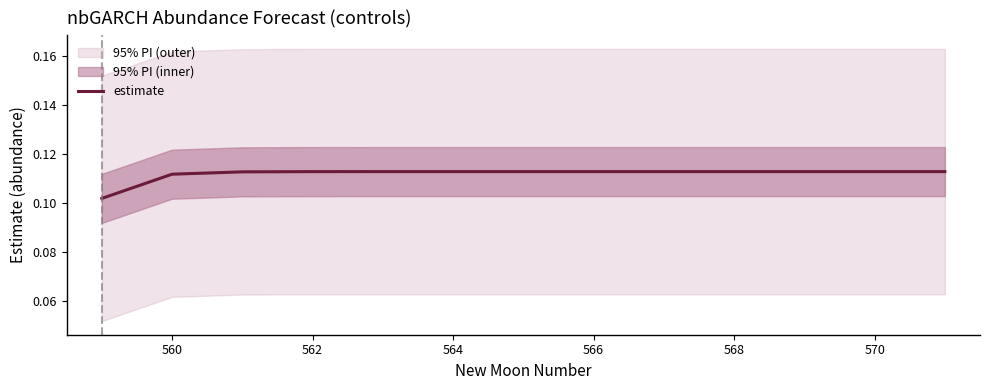

How many points are higher than both their immediate neighbors (excluding endpoints)?

1